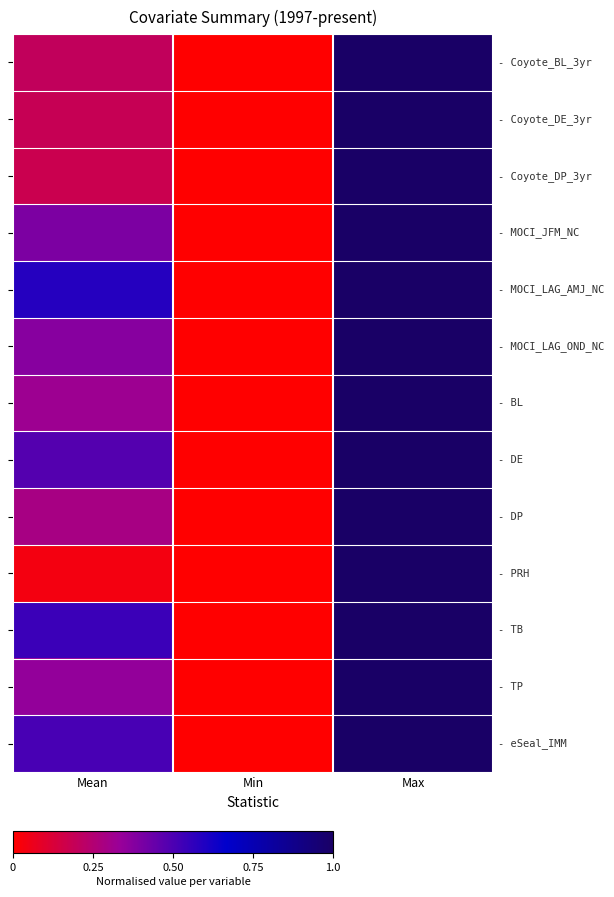

The value of - BL at Mean is 0.3. True or false?

True